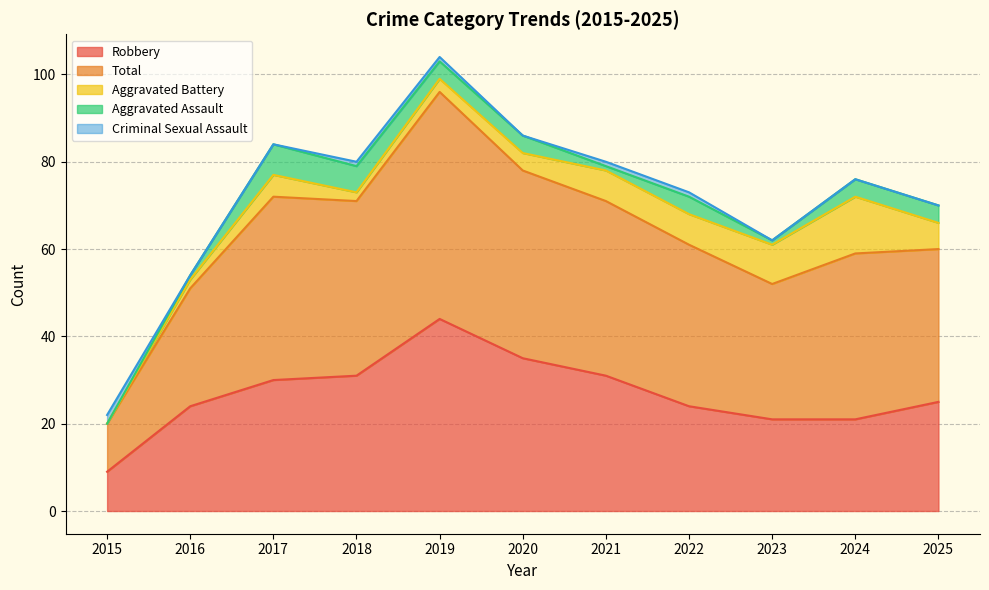

Between 2021 and 2019, which is larger?

2019